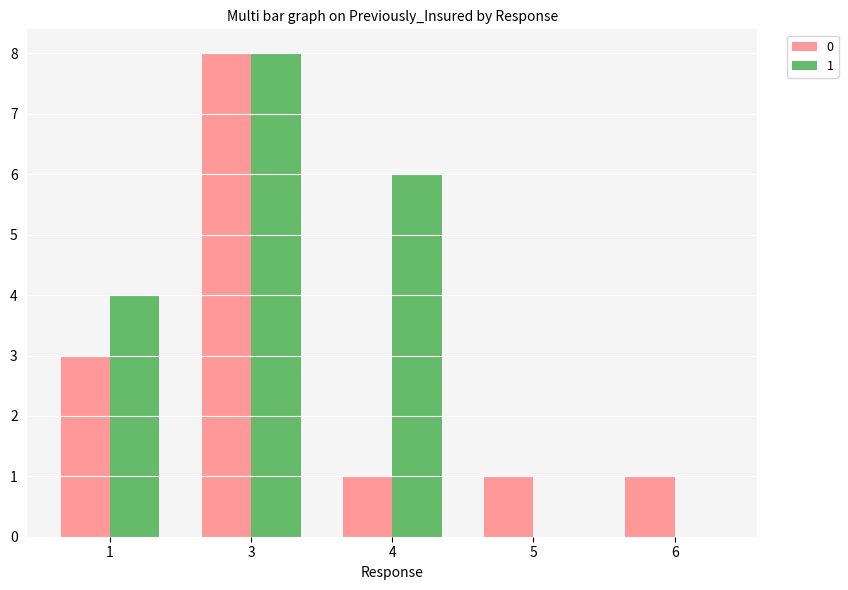

At which category does the chart reach its peak across all series?

3